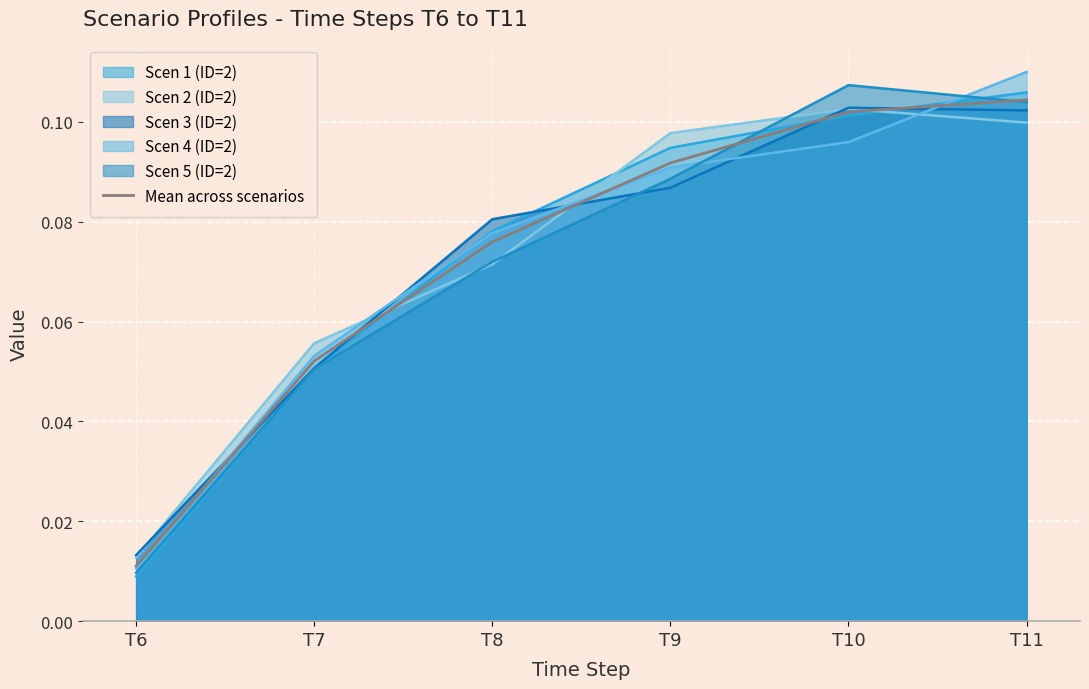

Rank the categories by value from lowest to highest.

T6, T7, T8, T9, T10, T11